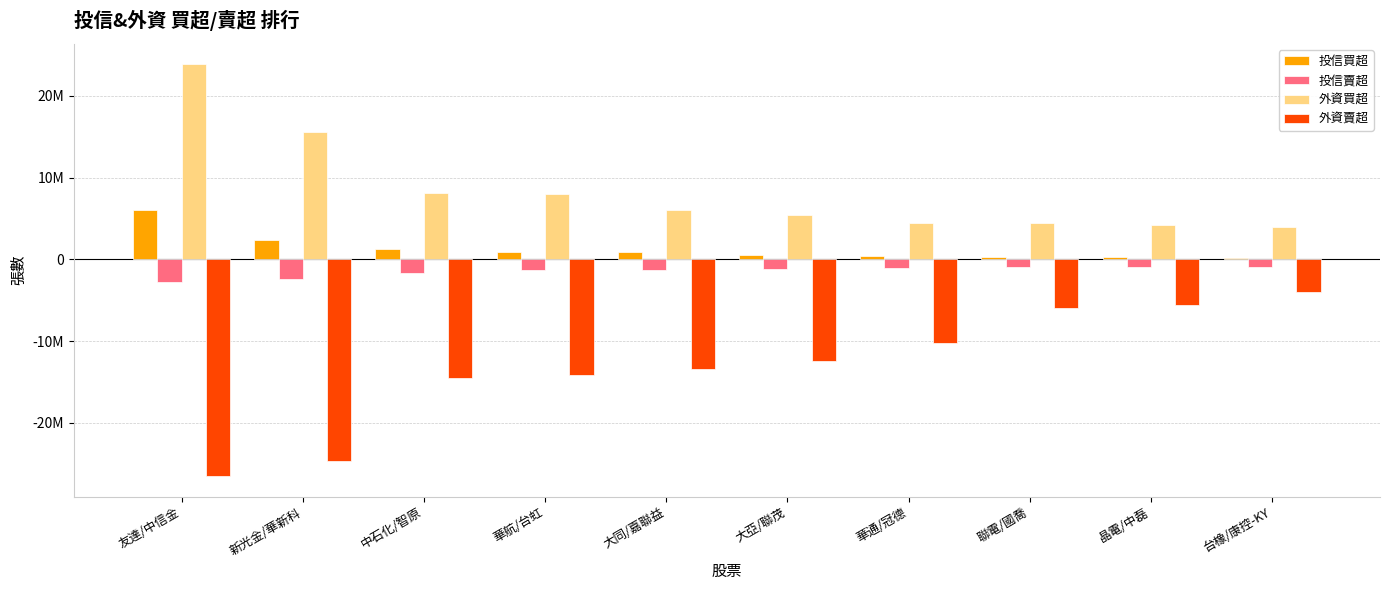

How many bars are there in total?

40